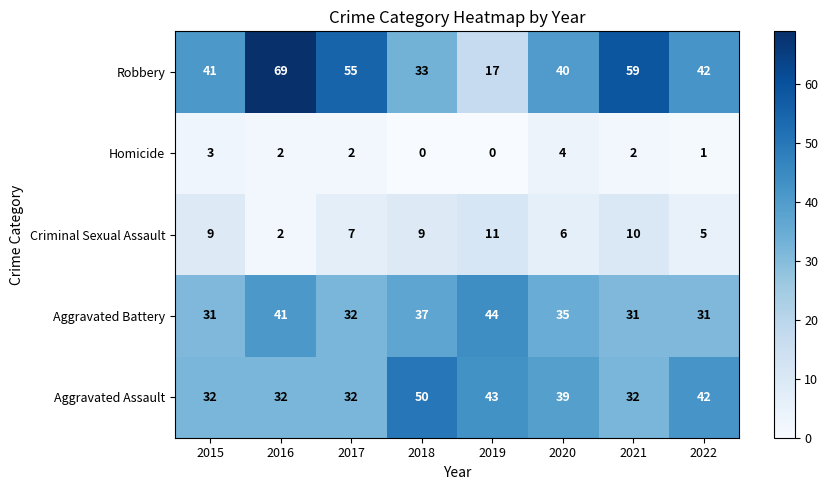

At which label is Aggravated Battery closest to 37?

2018